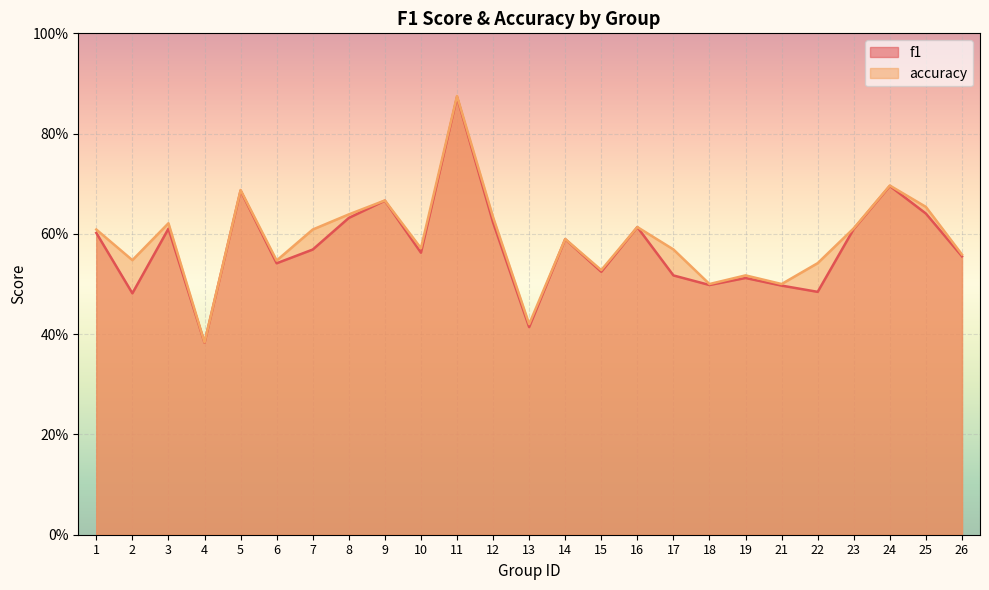

True or false: accuracy and f1 intersect in this chart.

False